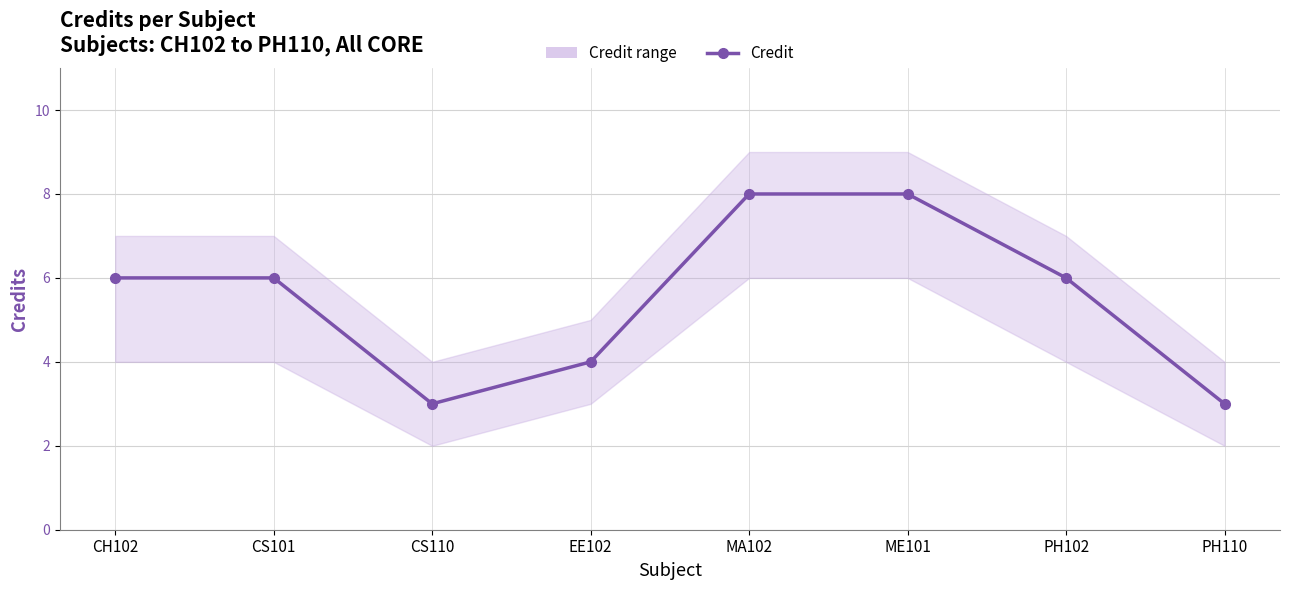

What is the difference between the values at CH102 and CS110?

3